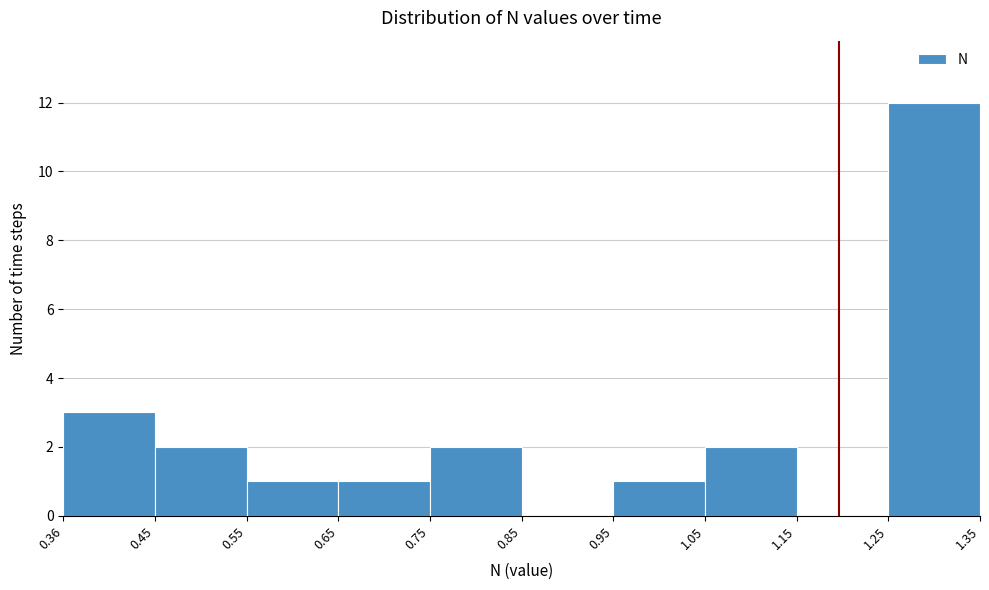

Reading left to right, transcribe this chart: for each bar, give the range it covers on the x-axis and its height. The values are not printed on the chart, so give them approximately, as read against the axis.

0.36 to 0.45: 3
0.45 to 0.55: 2
0.55 to 0.65: 1
0.65 to 0.75: 1
0.75 to 0.85: 2
0.85 to 0.95: 0
0.95 to 1.05: 1
1.05 to 1.15: 2
1.15 to 1.25: 0
1.25 to 1.35: 12